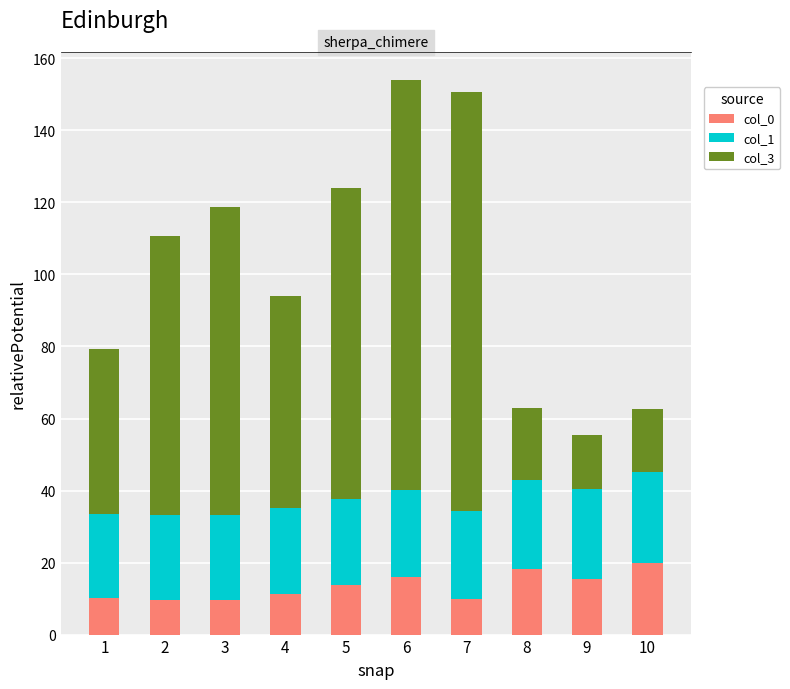

Reading left to right, extract all data points from this chart.

col_0: 10.2	9.7	9.6	11.3	13.7	16.0	9.9	18.1	15.4	19.9
col_1: 23.2	23.4	23.6	23.8	24.0	24.2	24.5	24.7	24.9	25.1
col_3: 45.9	77.5	85.6	58.8	86.3	113.8	116.3	20.1	15.1	17.5